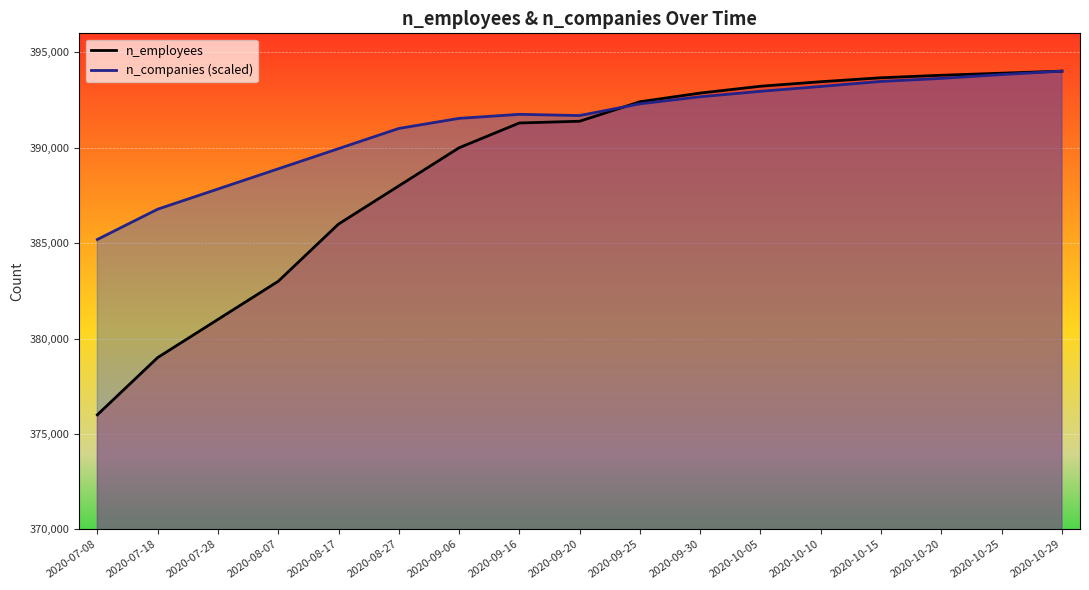

The value of n_employees at 2020-10-05 is 393226.0. True or false?

True